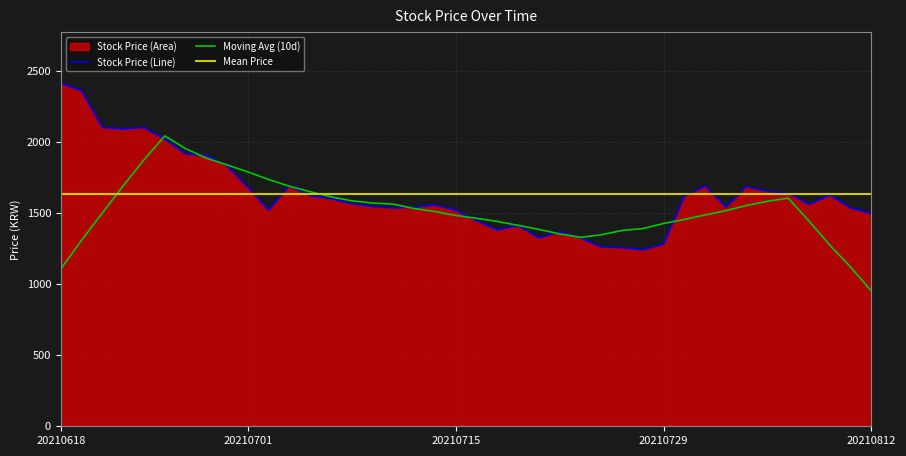

Between 20210712 and 20210716, which is larger?

20210712